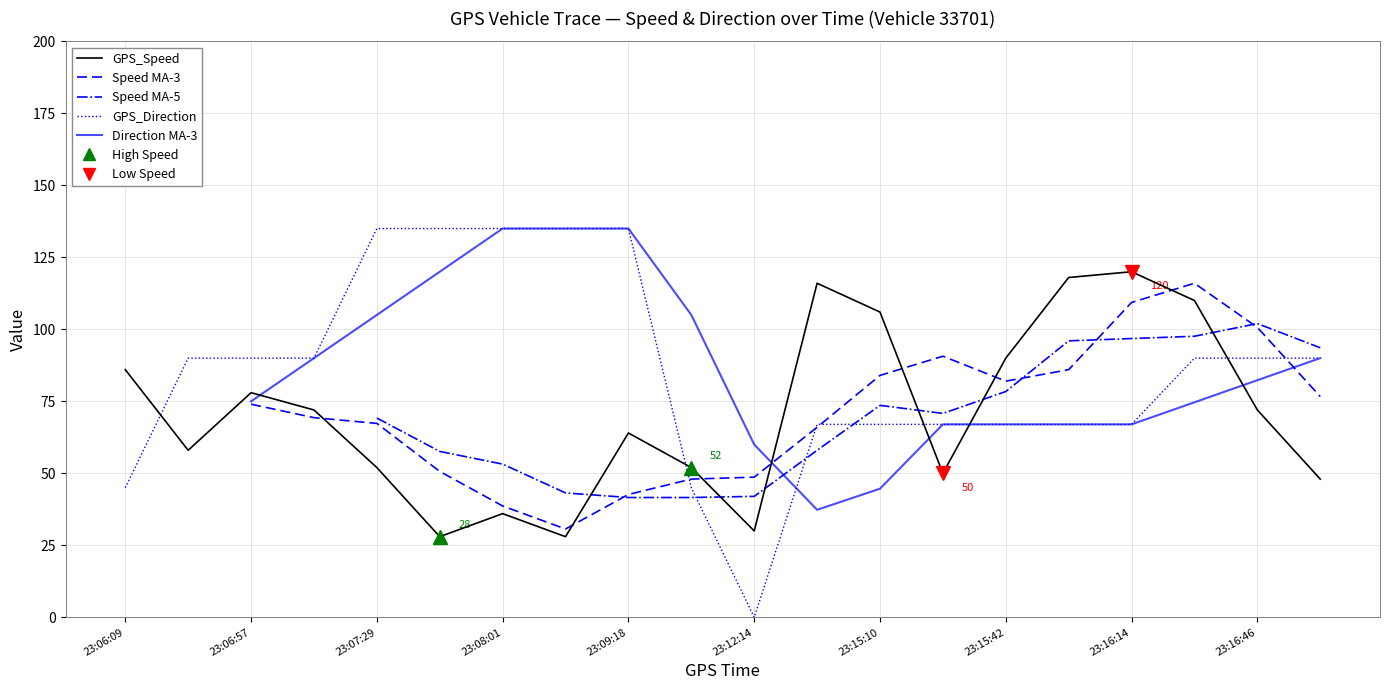

How many distinct data groups are displayed?

5